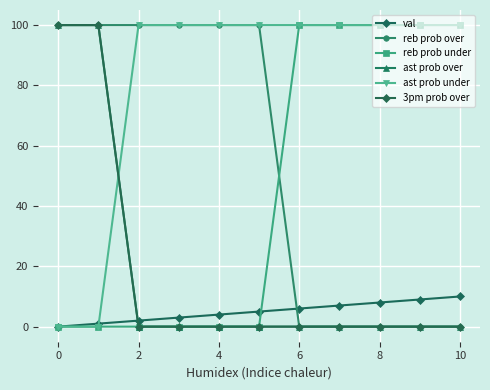

Is this an area chart (filled region under the line)?

No